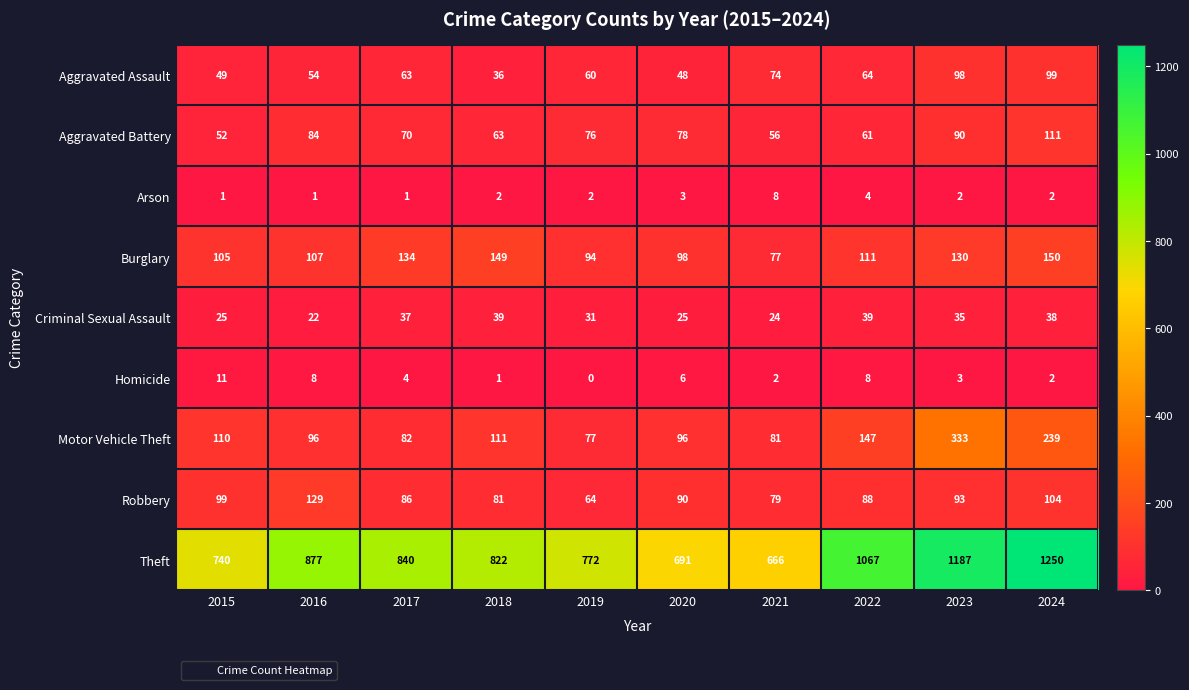

What is the total value across all series at 2019?

1176